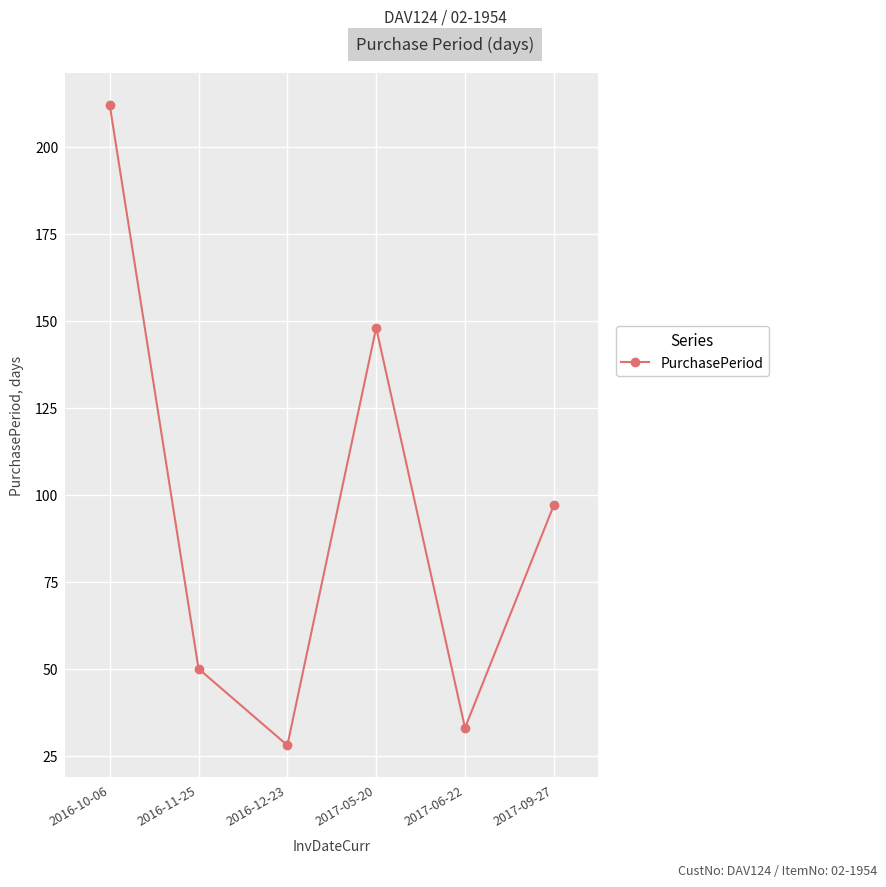

Reading left to right, what are all the values shown in this chart?

2016-10-06=212	2016-11-25=50	2016-12-23=28	2017-05-20=148	2017-06-22=33	2017-09-27=97